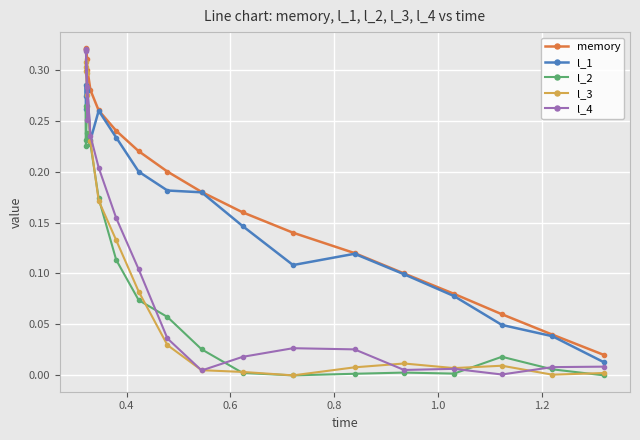

How many data points does each series have?

19